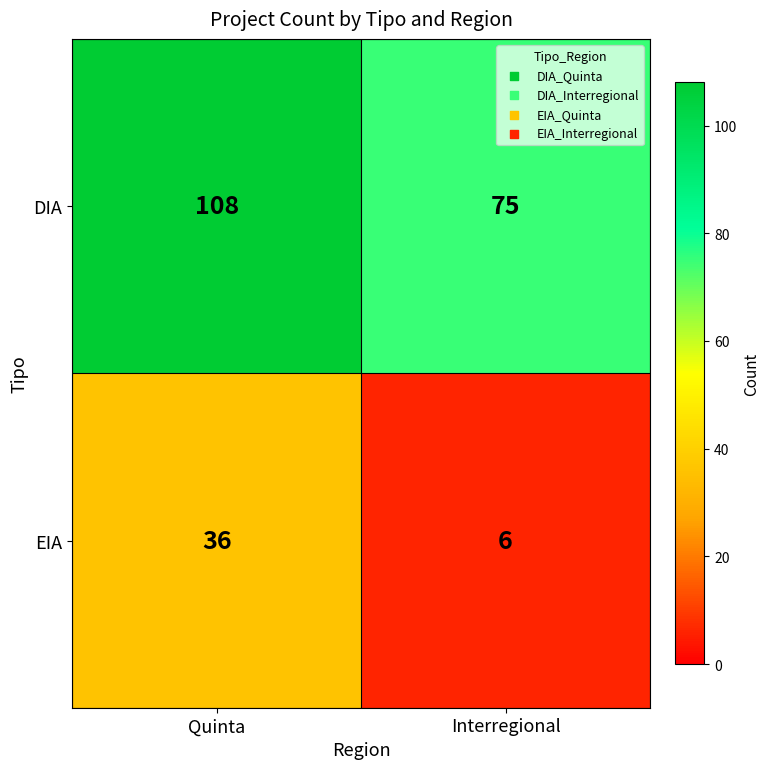

At Quinta, list the series in order from largest to smallest.

DIA, EIA